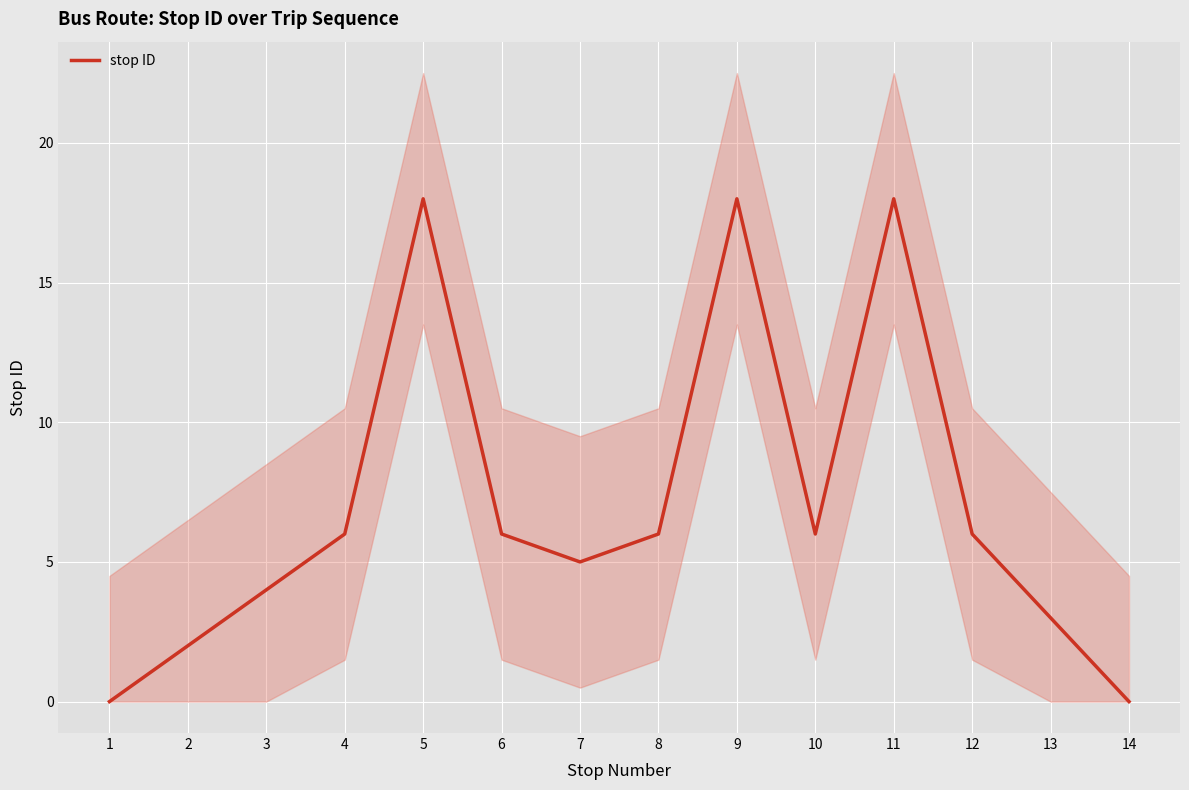

Reading left to right, extract all data points from this chart.

1=0	2=2	3=4	4=6	5=18	6=6	7=5	8=6	9=18	10=6	11=18	12=6	13=3	14=0